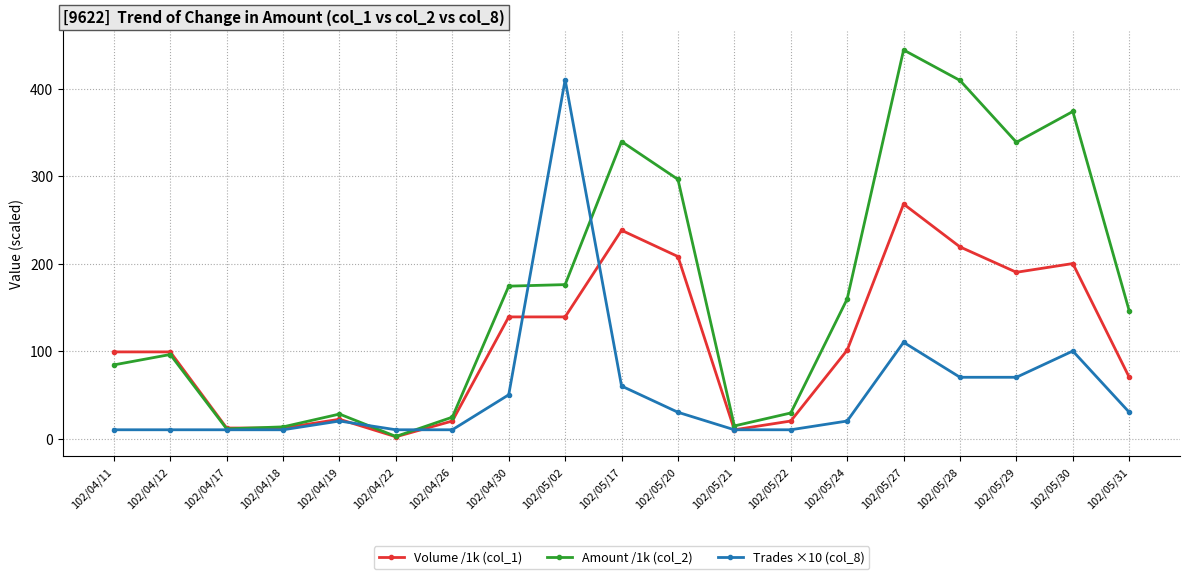

What is the approximate value of Trades ×10 (col_8) at 102/04/22?

10.0